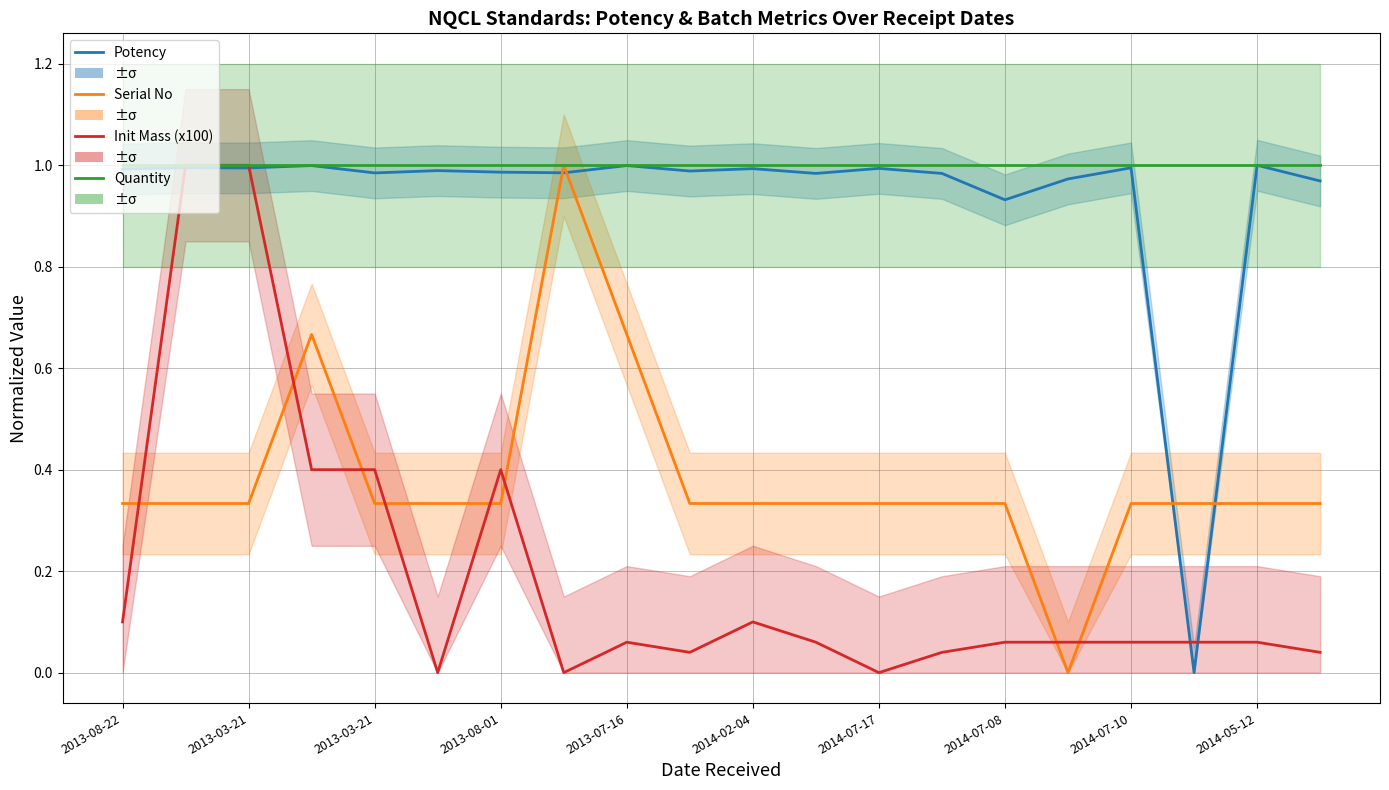

How many lines are shown in the chart?

4